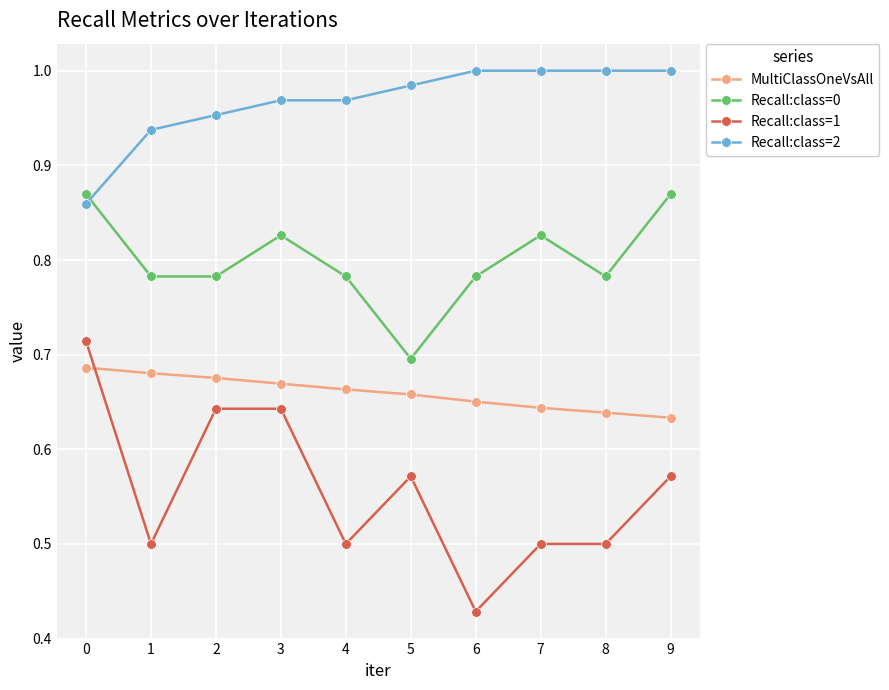

True or false: Recall:class=0 and Recall:class=1 intersect in this chart.

False